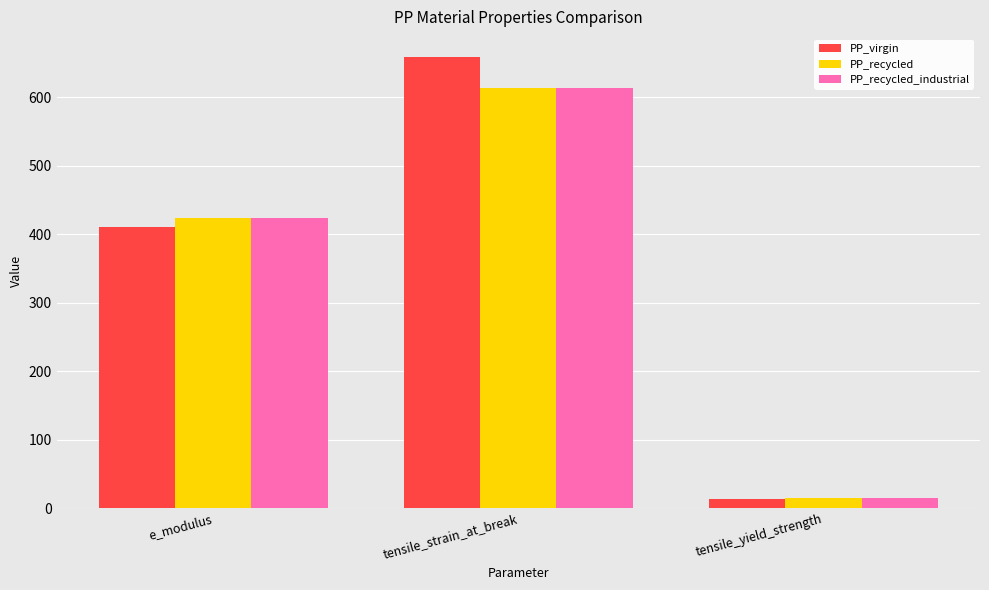

How many series are shown in this chart?

3